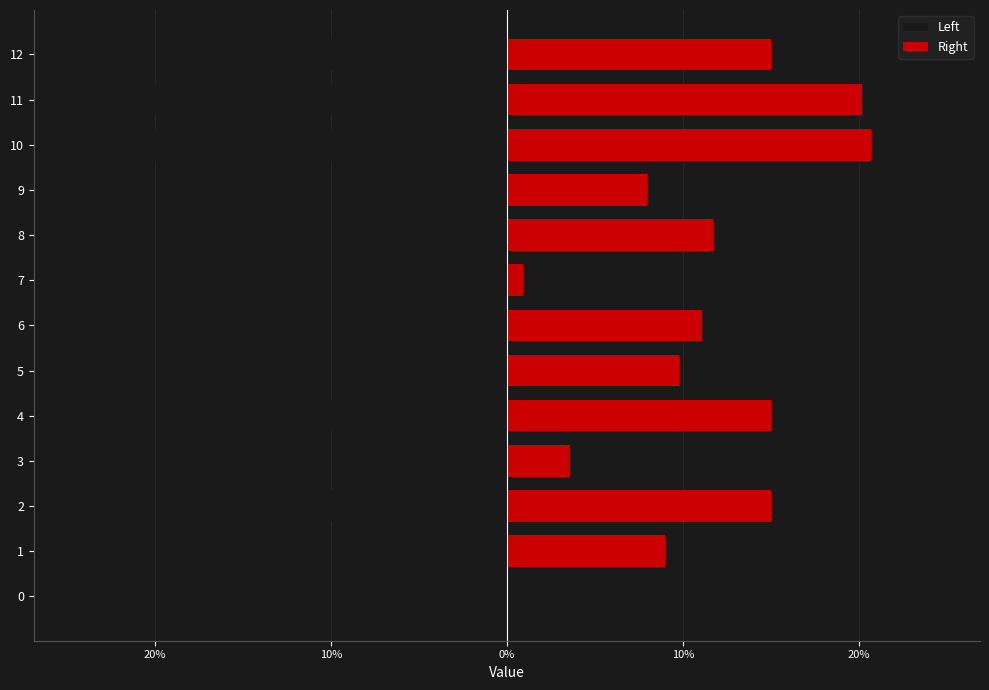

At which category does the chart reach its peak across all series?

10